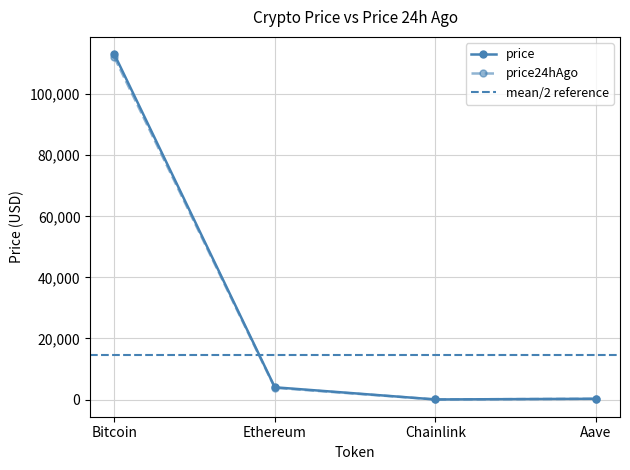

At which label is price24hAgo closest to 56074?

Ethereum